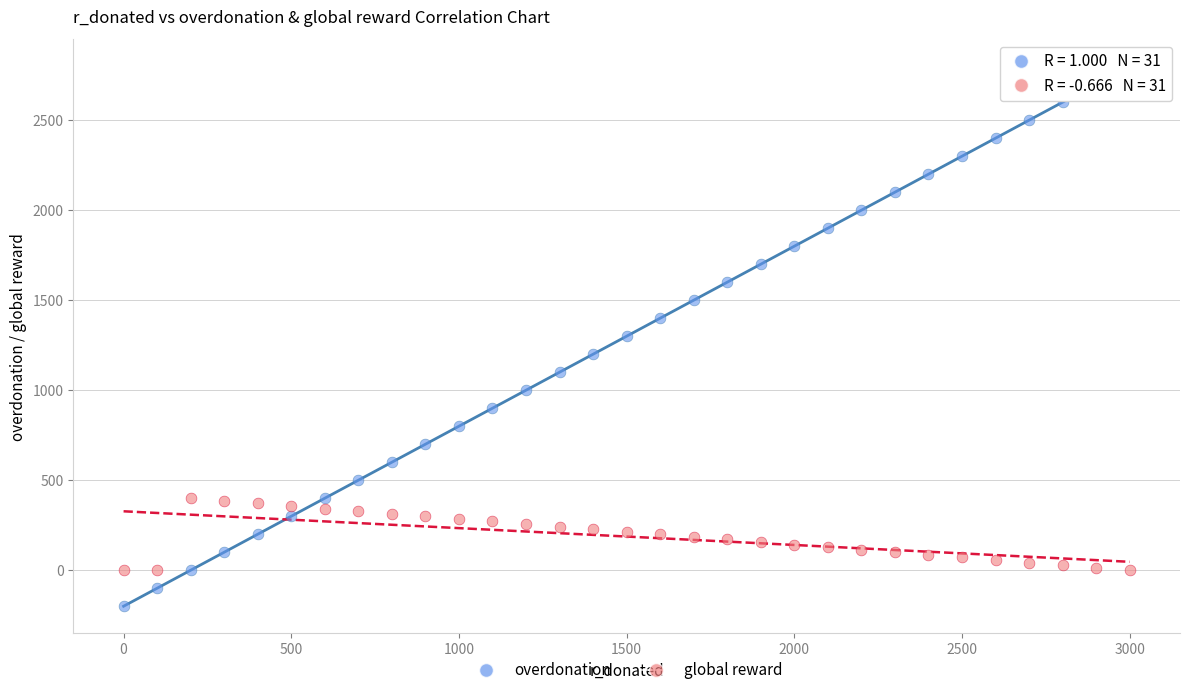

Which series reaches the maximum Y coordinate?

overdonation